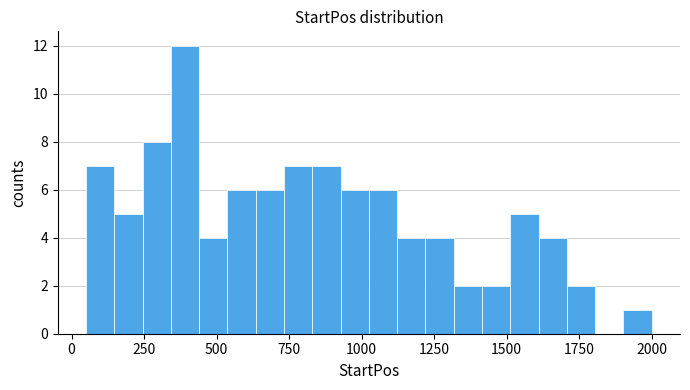

Read against the x-axis, roughly where is the centre of the tallest bar?

400